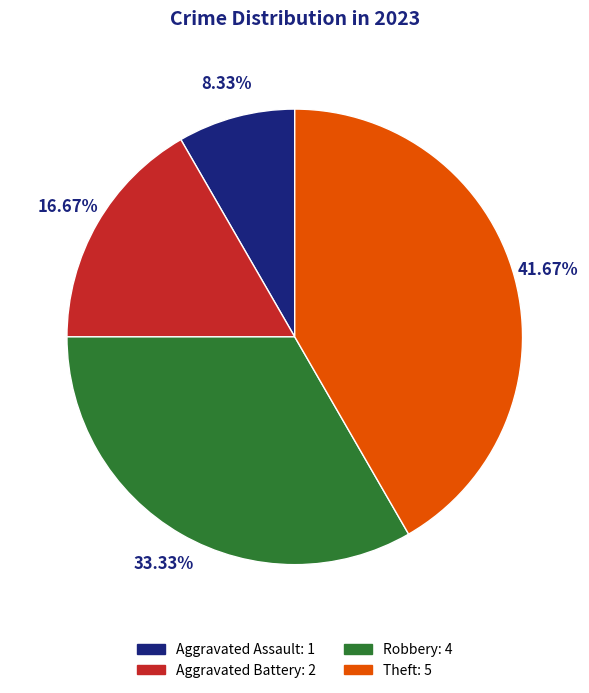

The Aggravated Battery slice represents 17% of the pie. True or false?

True